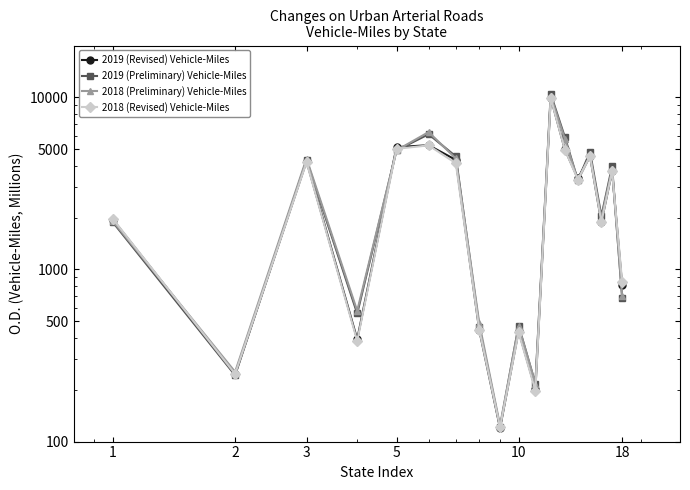

How many interior local peaks does the 2019 (Revised) Vehicle-Miles series have?

6